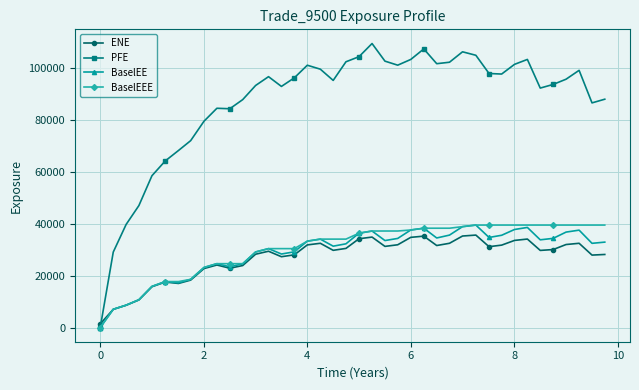

How many series are shown in this chart?

4